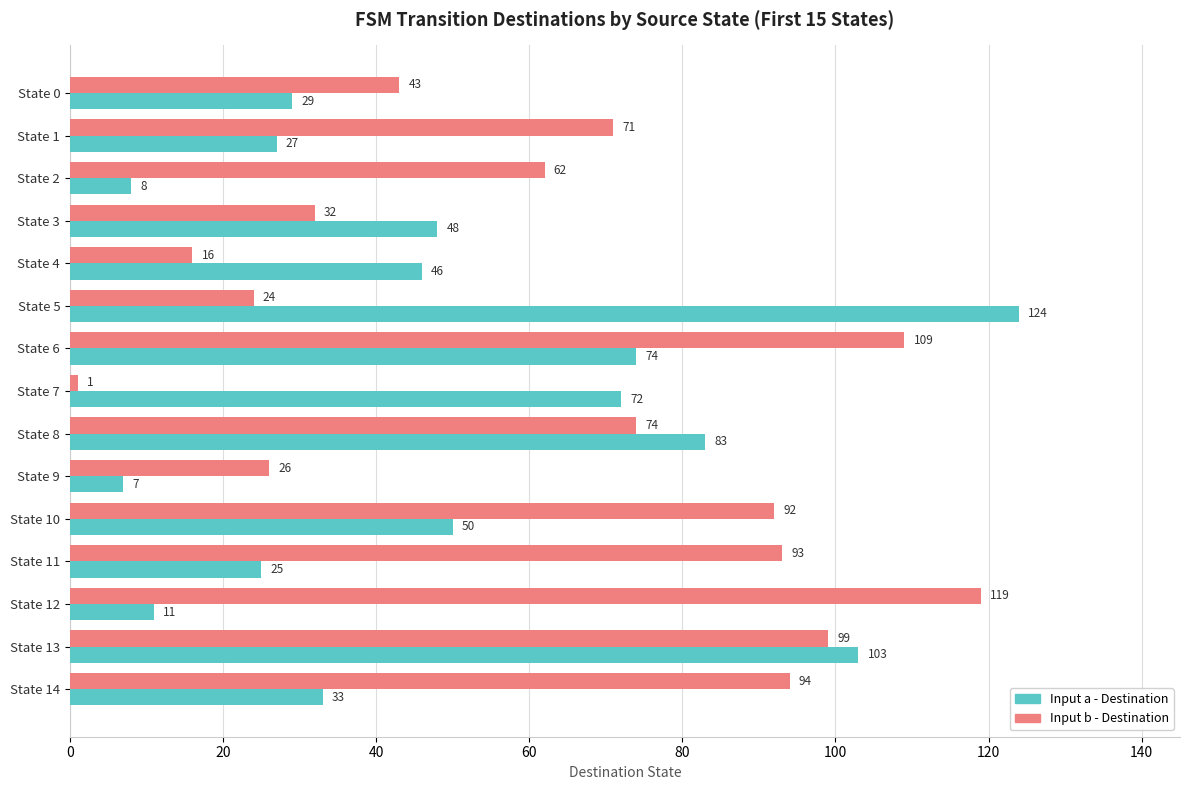

Which series has the widest spread of values?

Input b - Destination